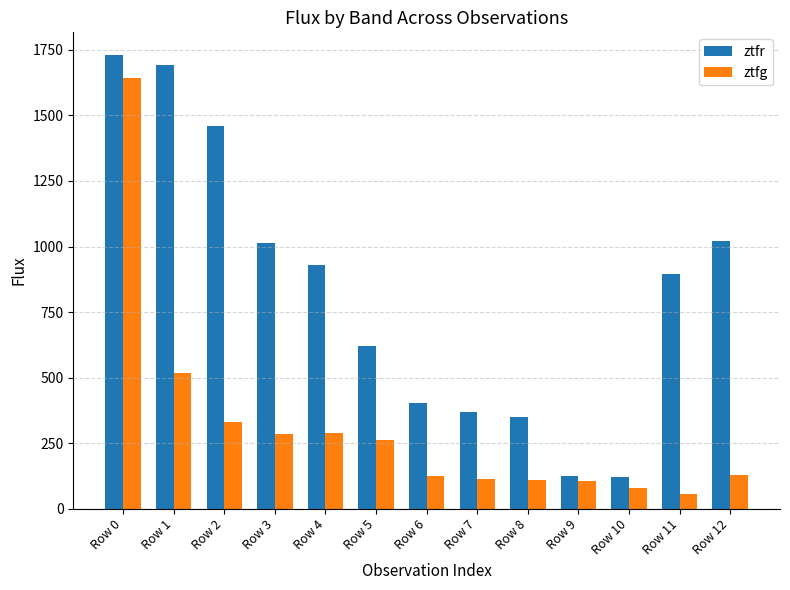

What value does the ztfr series have at Row 9?

126.6